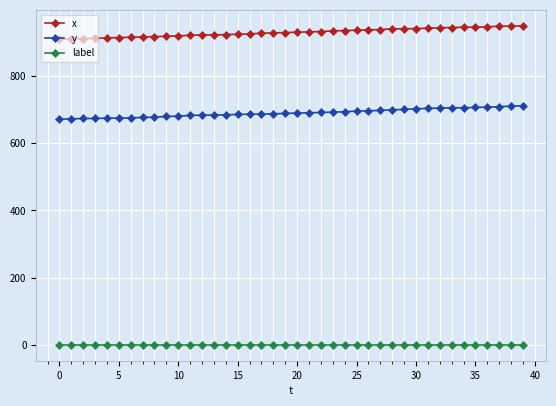

What is the difference between the second highest and second lowest values in the y series?

38